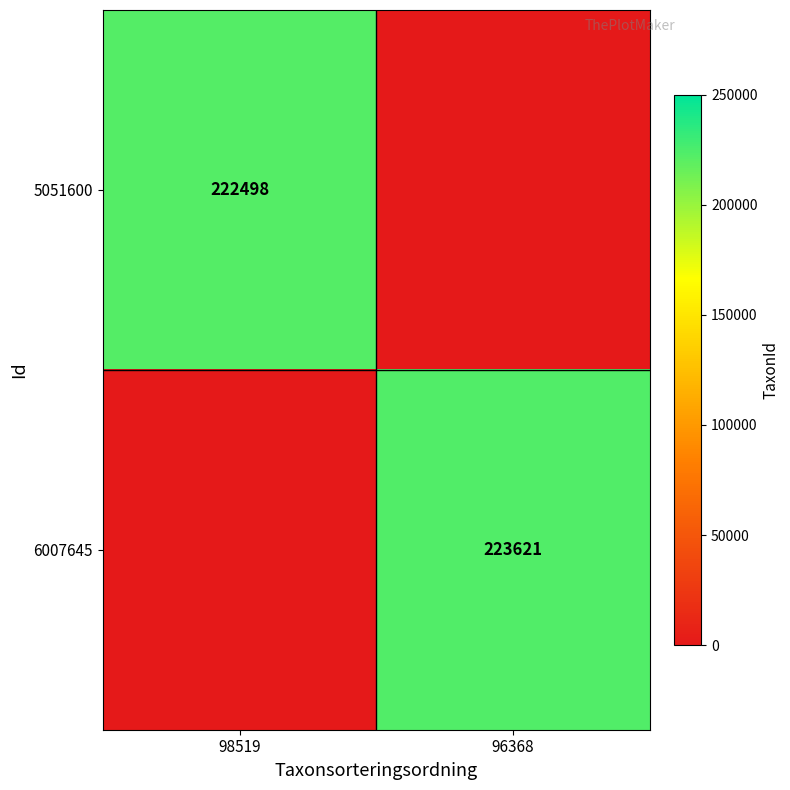

Is the value of 5051600 at 98519 greater than the value of 6007645 at 96368?

No